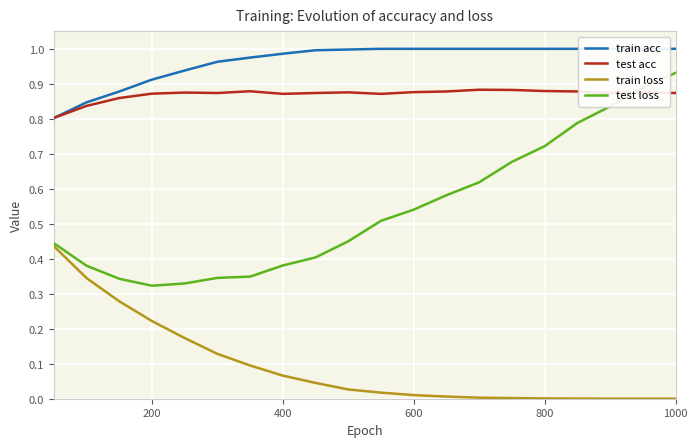

How many intersections are there between test loss and test acc?

1